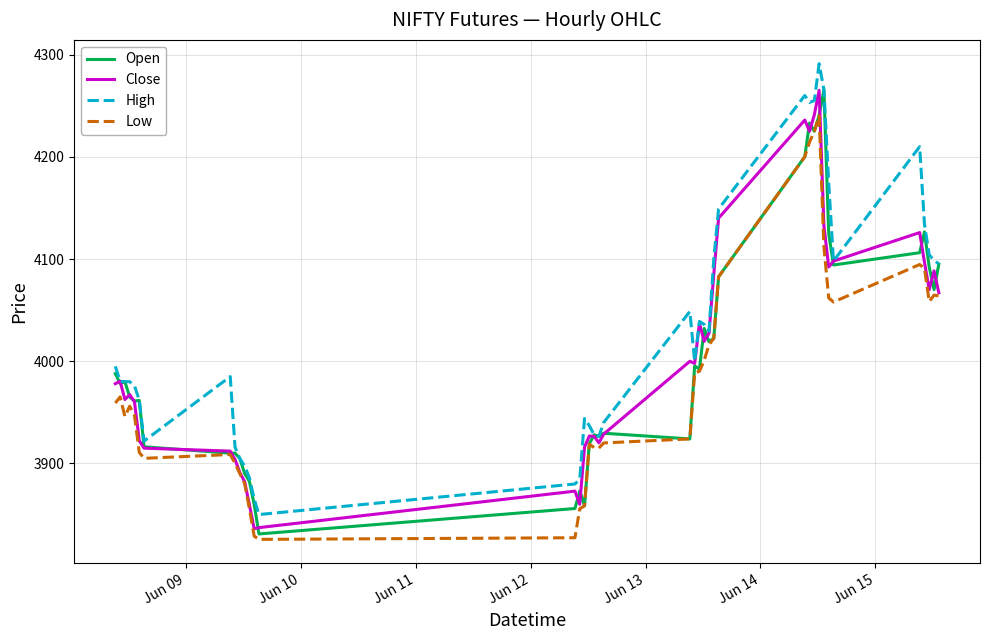

How many values in the High series are below 3995?

20